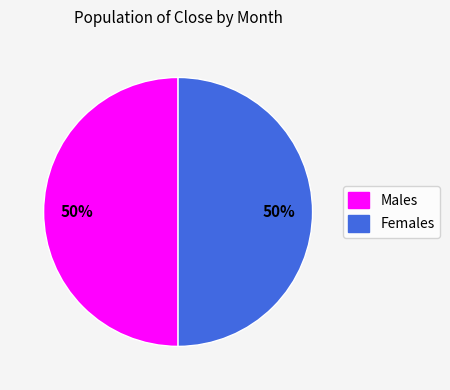

To the nearest percent, what portion does Females represent?

50%